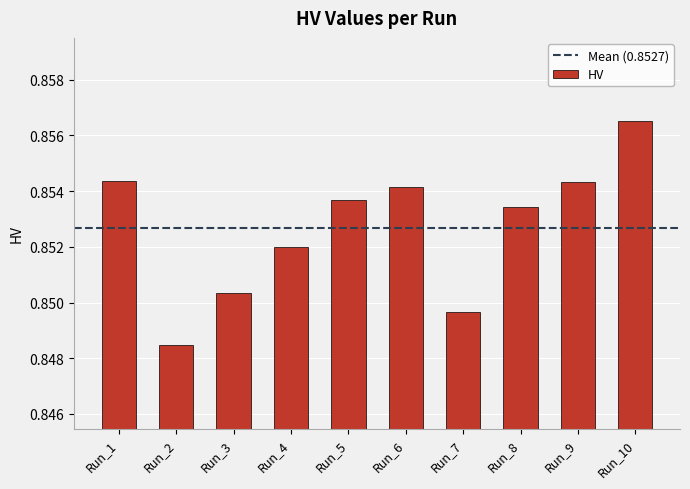

Count the number of data series in this chart.

1